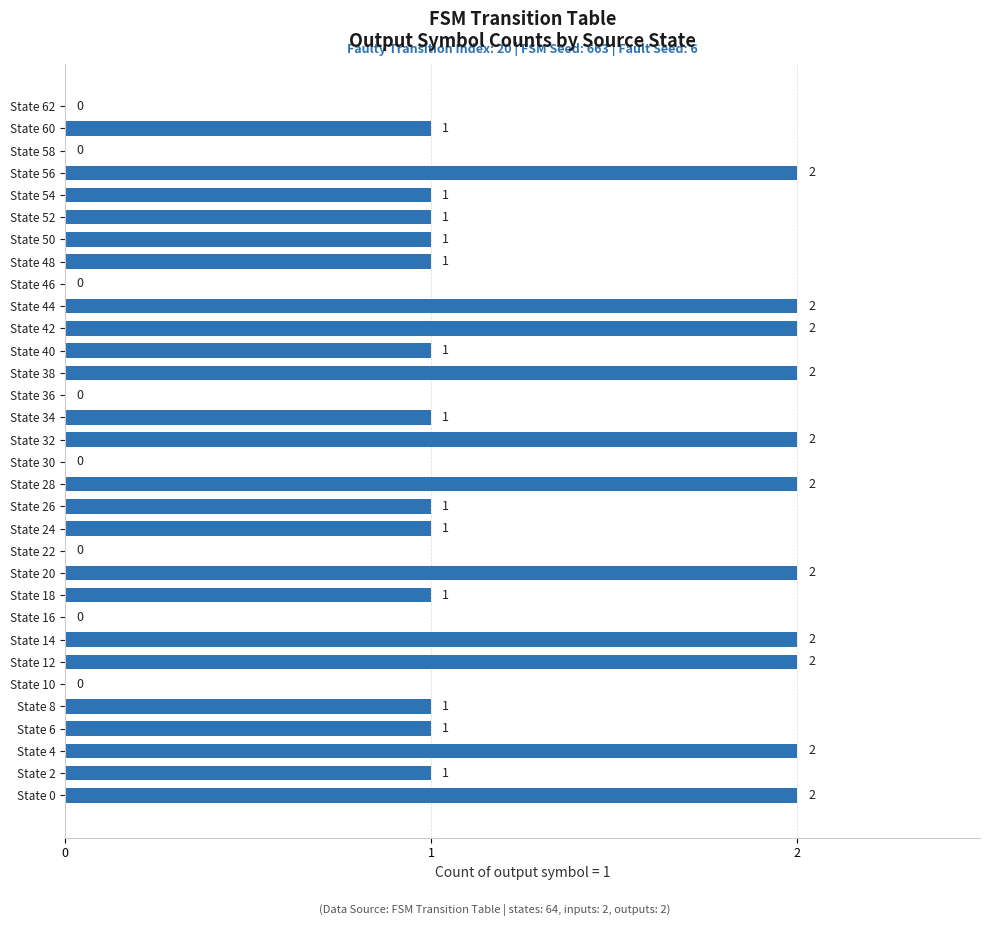

What is the sum of all values?

35